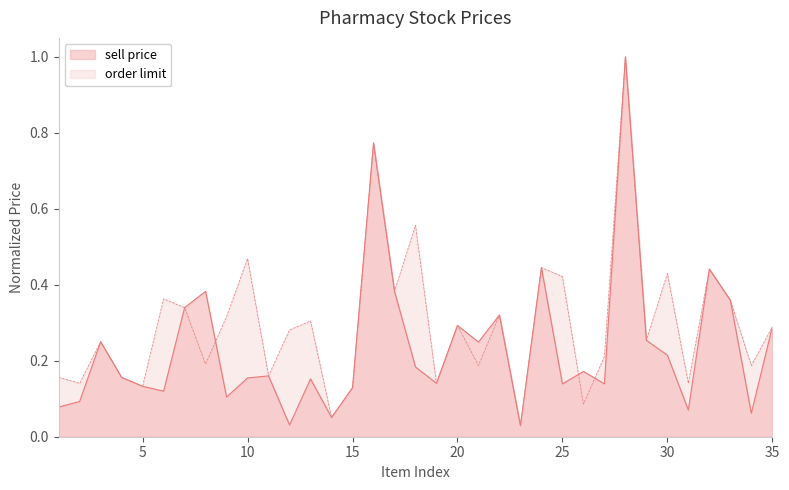

The sell price series shows 0.2 at 13. True or false?

True